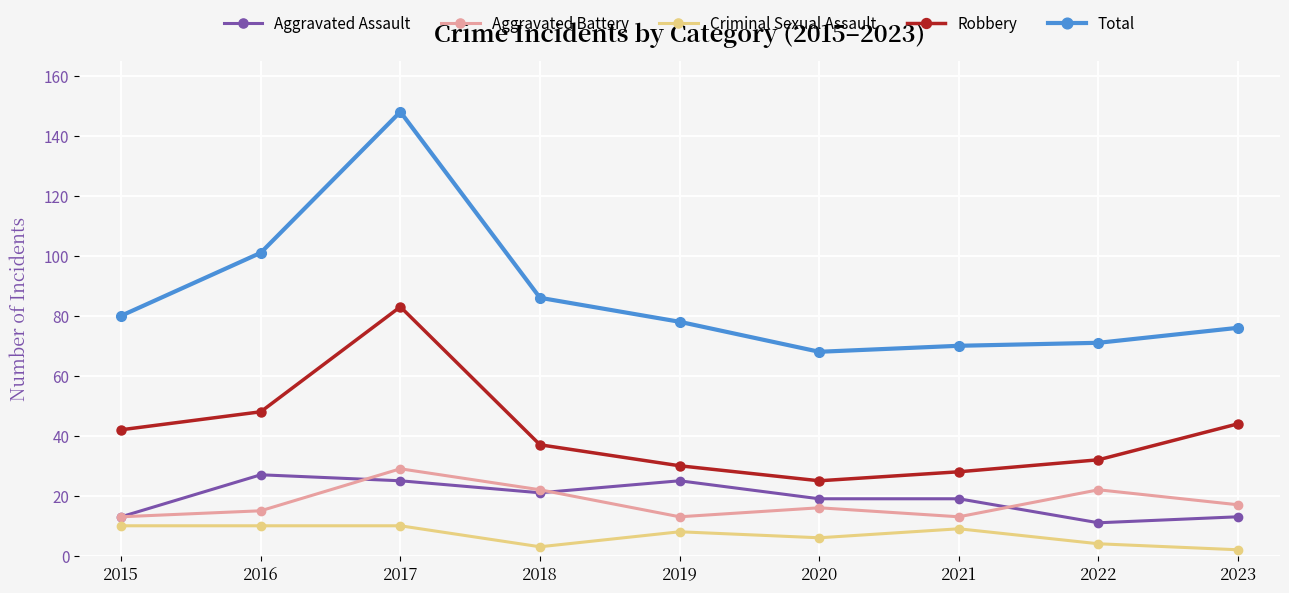

Which series has the widest spread of values?

Total